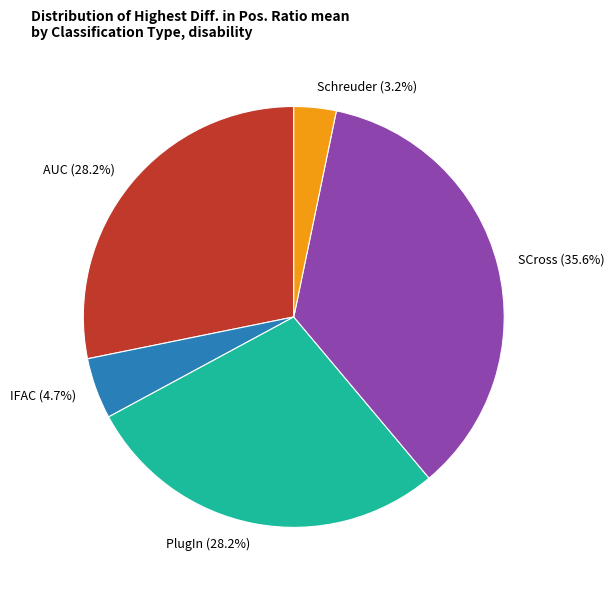

Combined, do PlugIn and SCross account for over 50%?

Yes